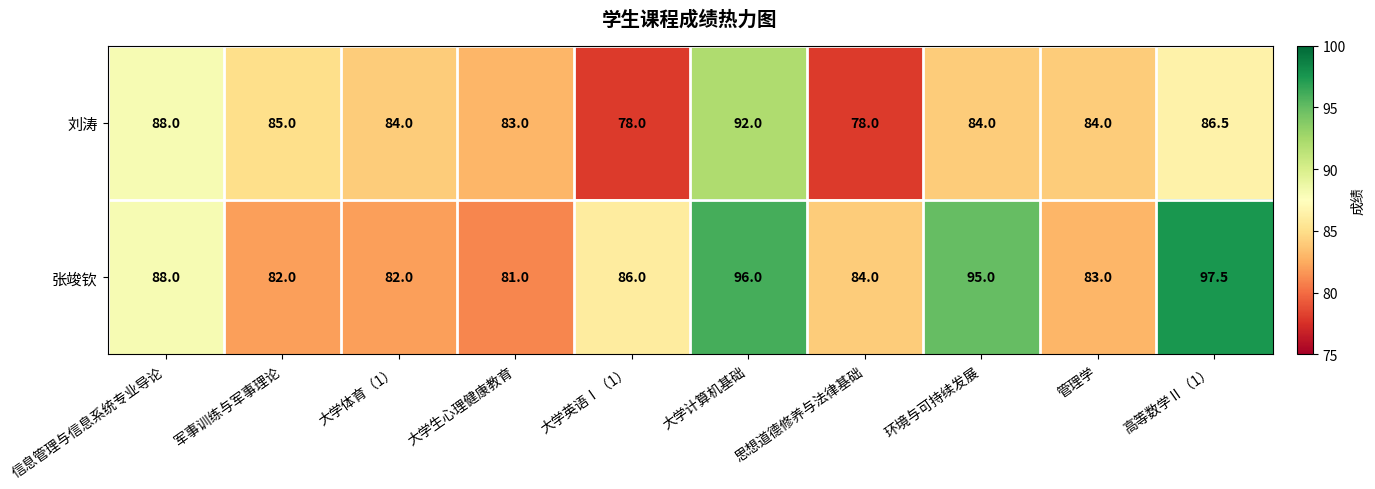

What is the greatest value displayed?

97.5